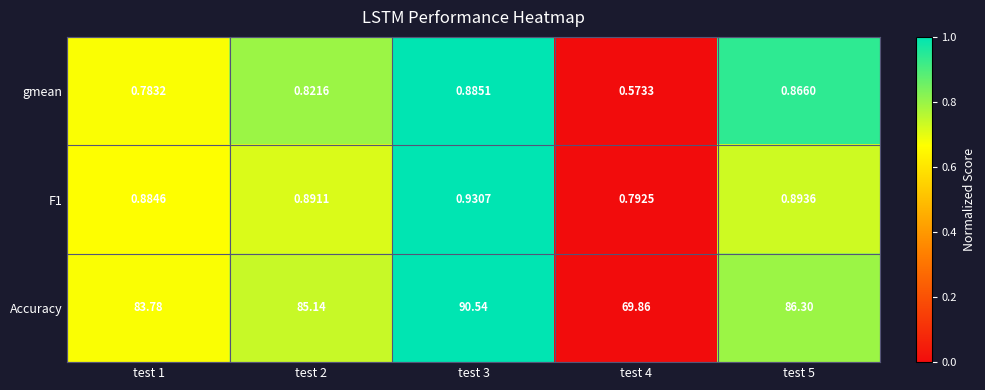

Which series changed the most between test 1 and test 5?

Accuracy